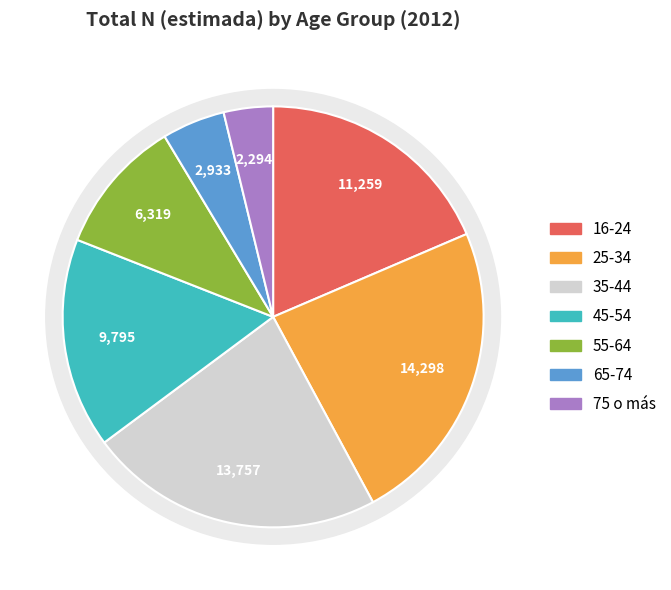

Is the sum of 16-24 and 45-54 greater than half?

No